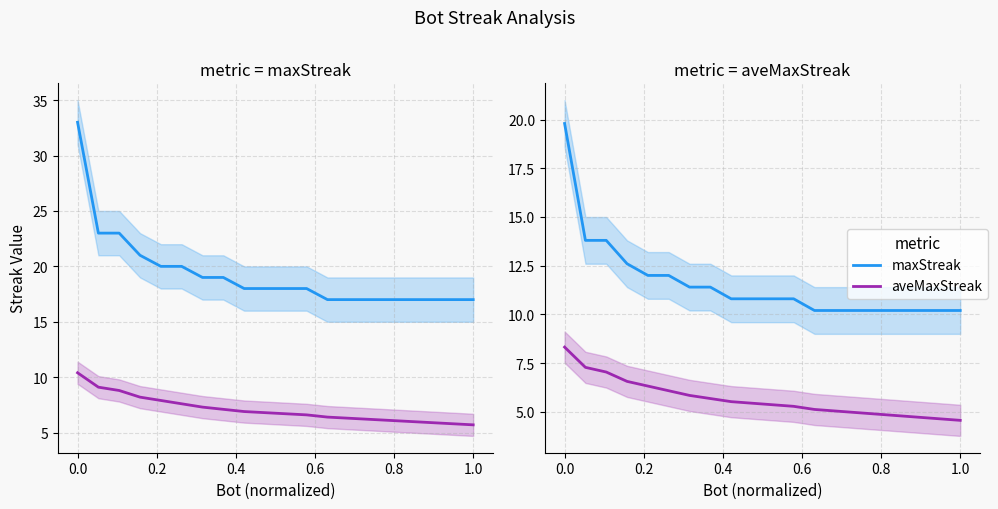

True or false: aveMaxStreak and maxStreak cross at least once.

False